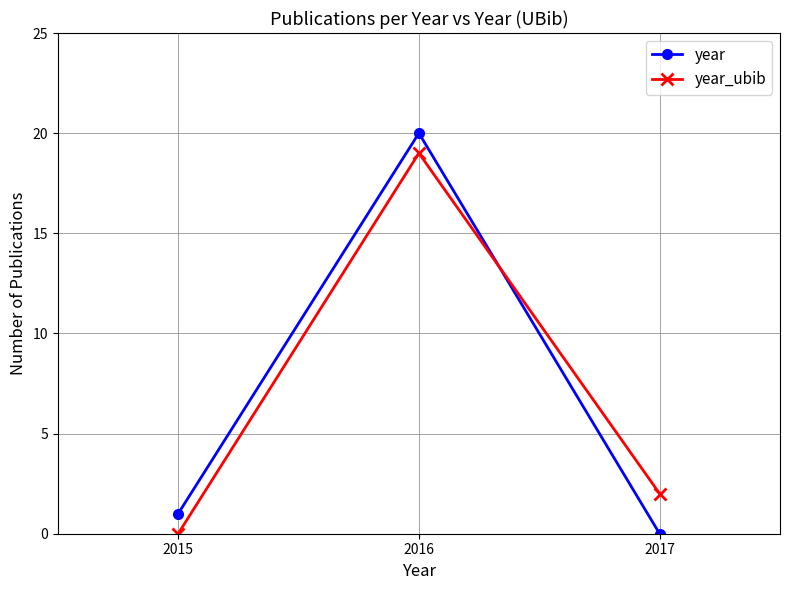

What are all the series names shown in the legend?

year, year_ubib